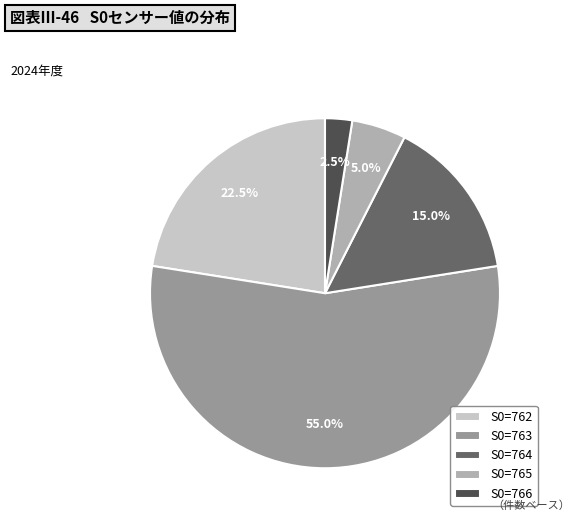

How many slices are in this pie chart?

5